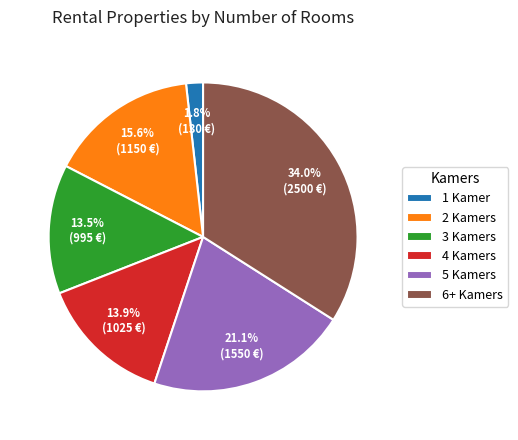

How many slices are in this pie chart?

6